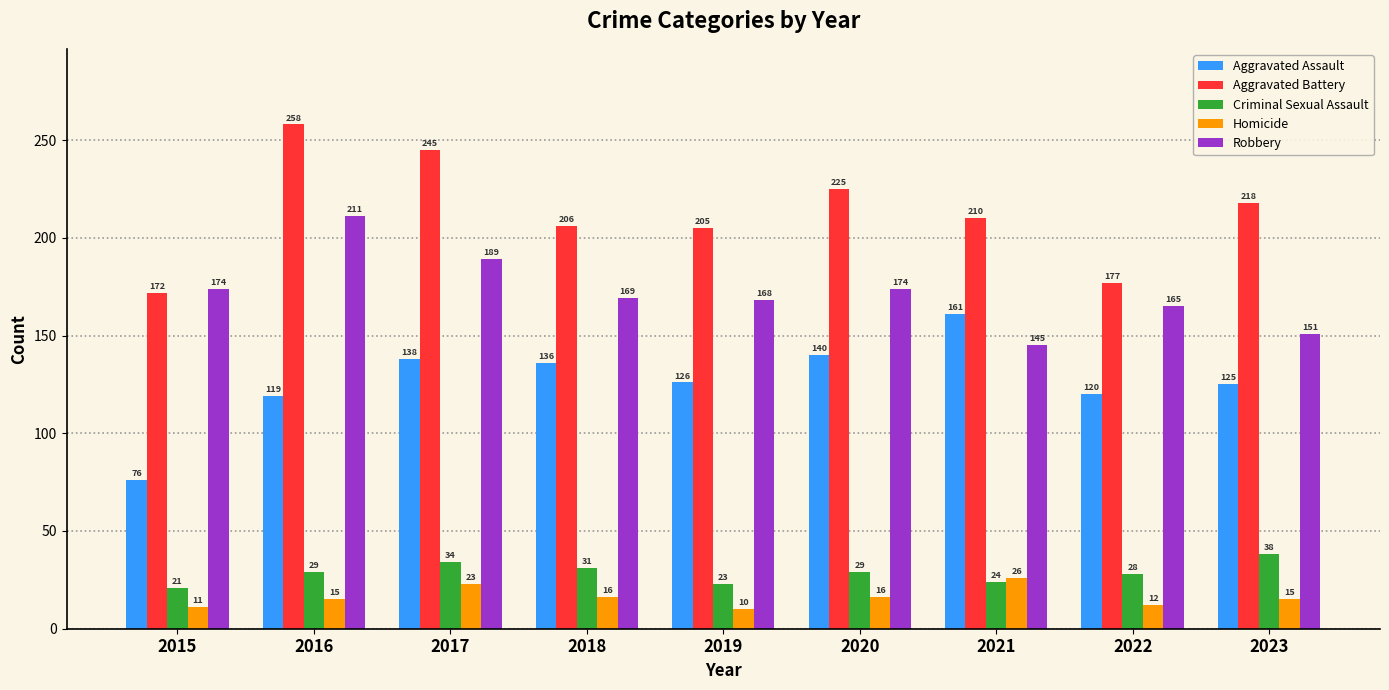

How many data points in Robbery are less than 169?

4